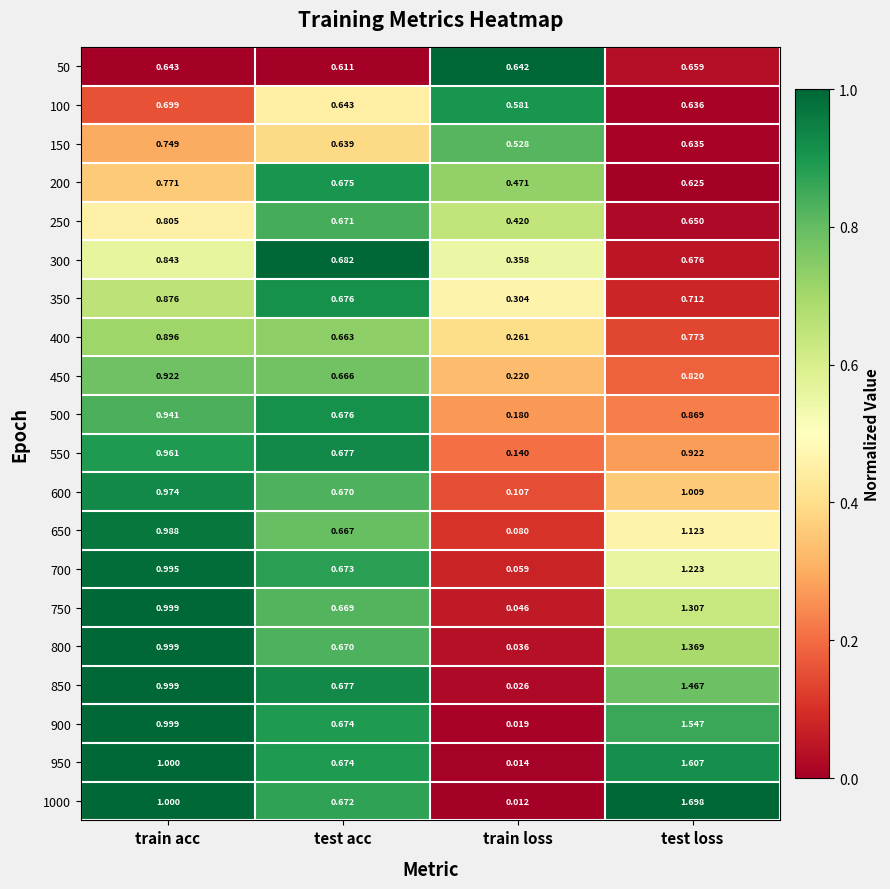

What is the total value across all series at train loss?

4.5